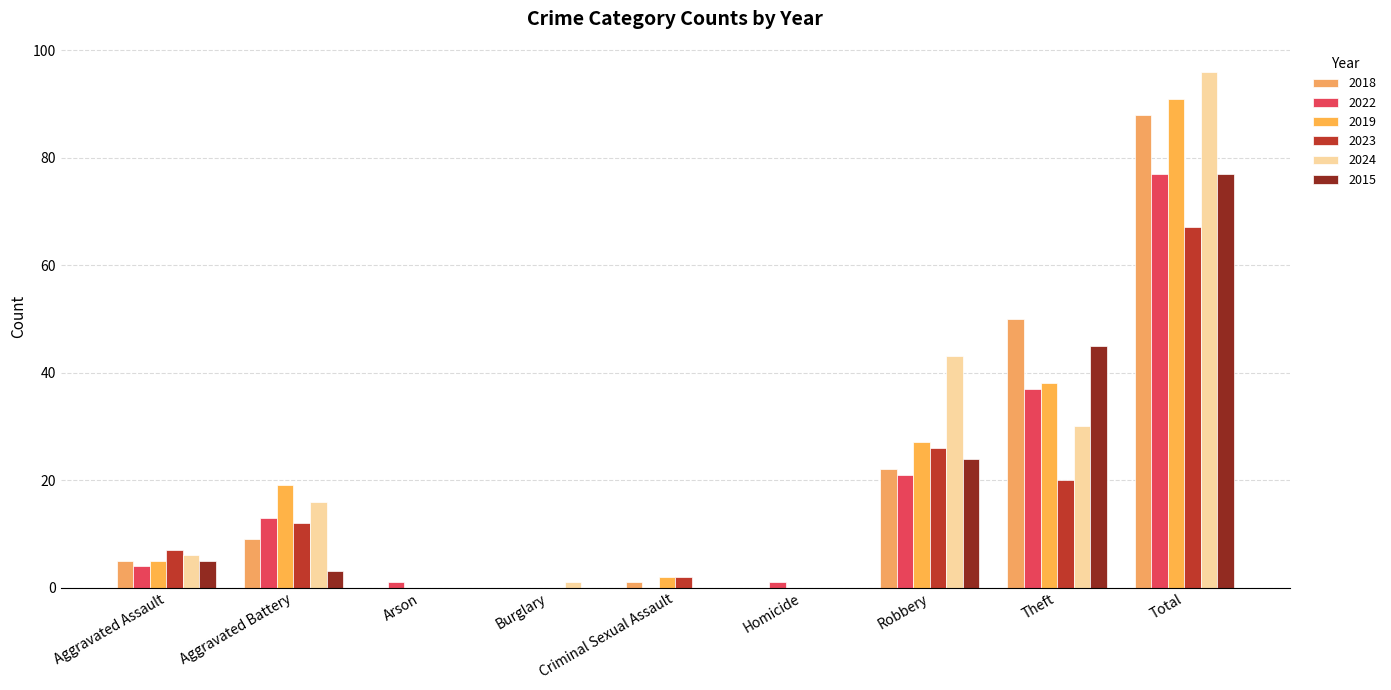

At which category does the chart reach its minimum across all series?

Arson